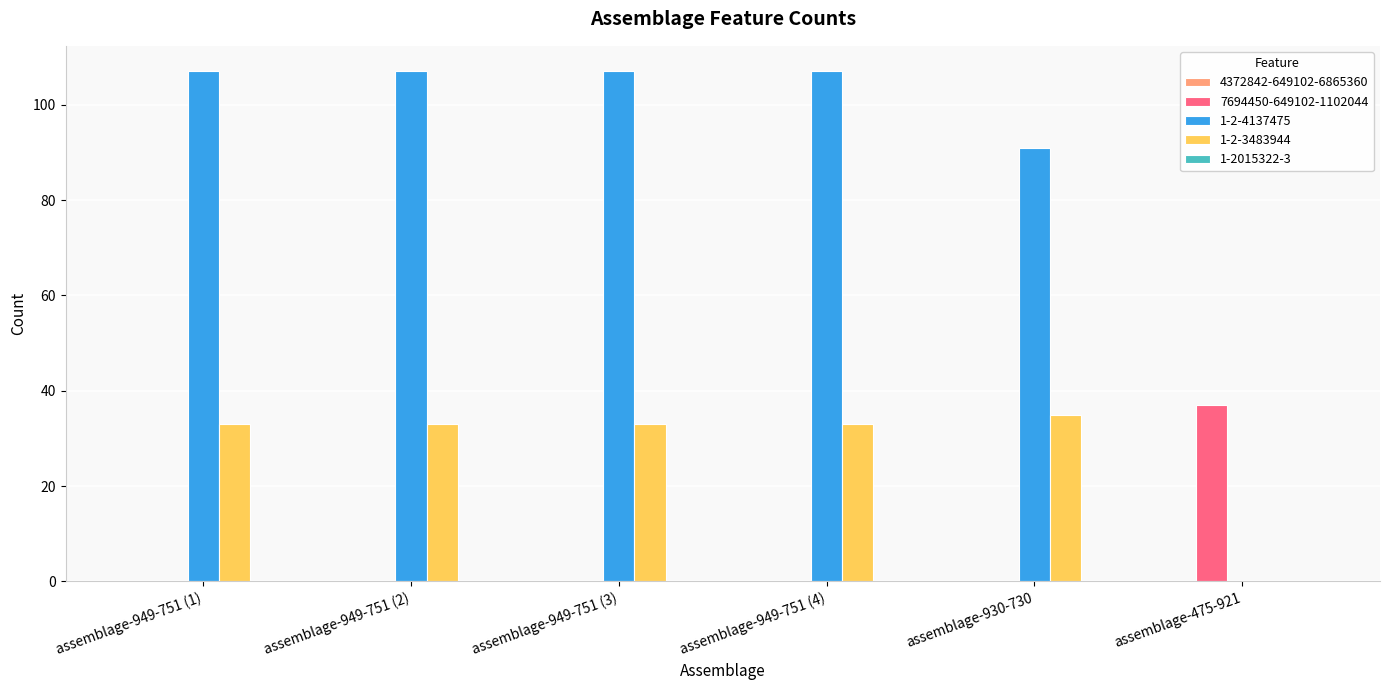

What is the average value of the 1-2-3483944 series?

28